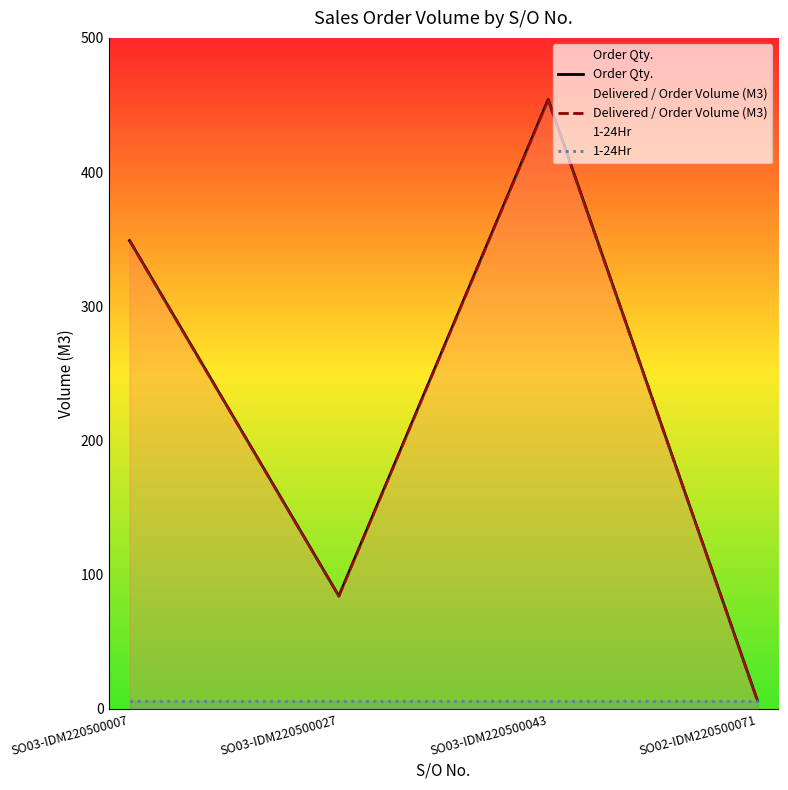

Is the value of Delivered / Order Volume (M3) at SO03-IDM220500007 greater than the value of 1-24Hr at SO03-IDM220500007?

Yes